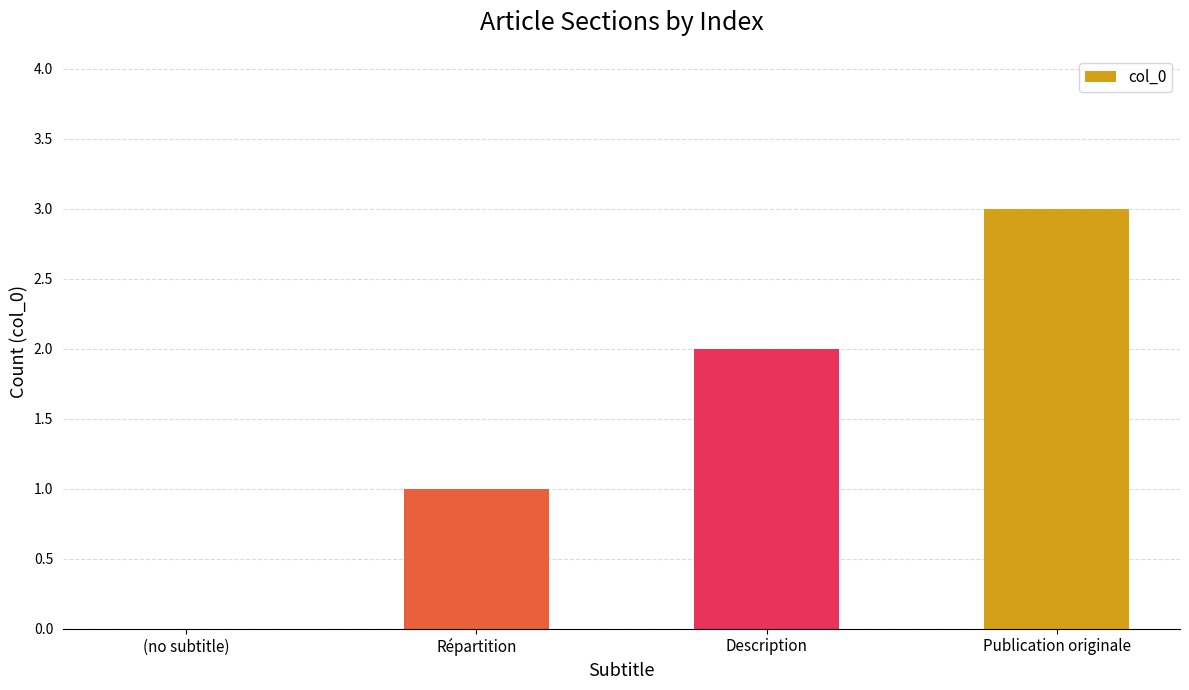

What value does the data have at Publication originale?

3